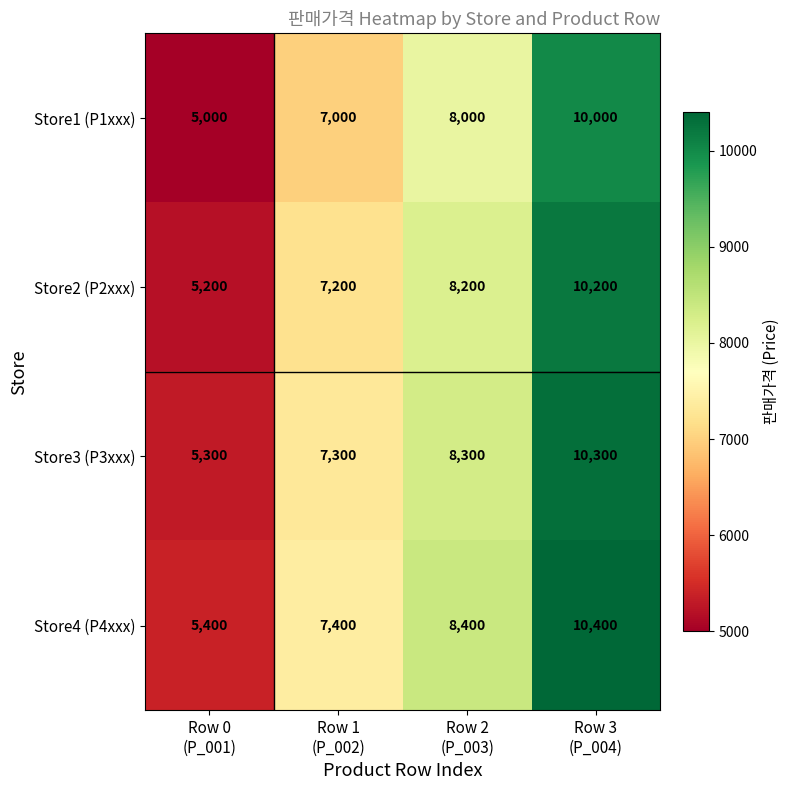

Reading right to left, transcribe all the data shown in this chart.

Store1 (P1xxx): 10000	8000	7000	5000
Store2 (P2xxx): 10200	8200	7200	5200
Store3 (P3xxx): 10300	8300	7300	5300
Store4 (P4xxx): 10400	8400	7400	5400